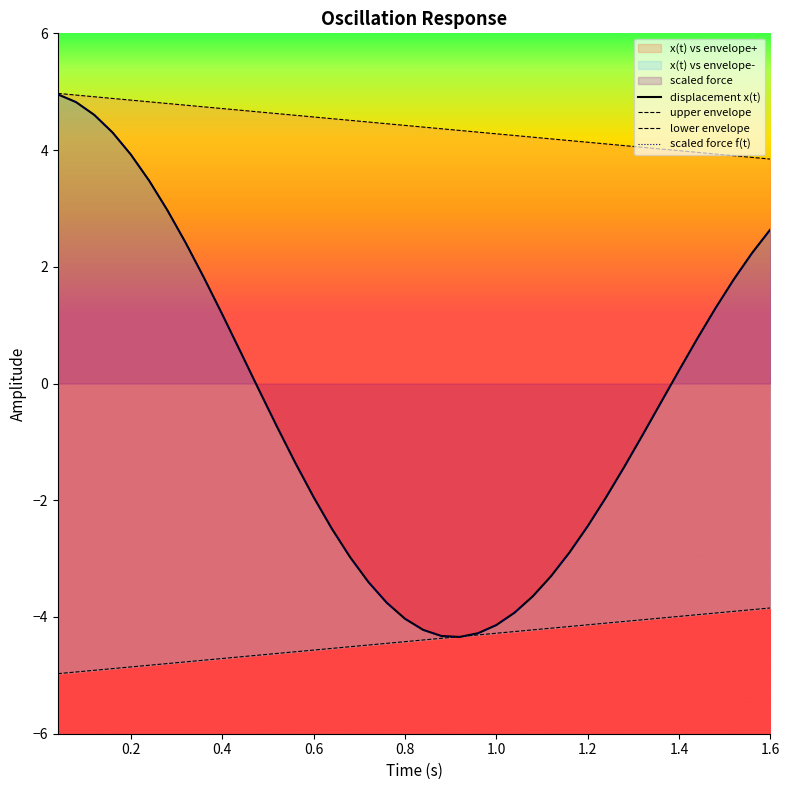

How many interior local valleys does the scaled force f(t) series have?

1